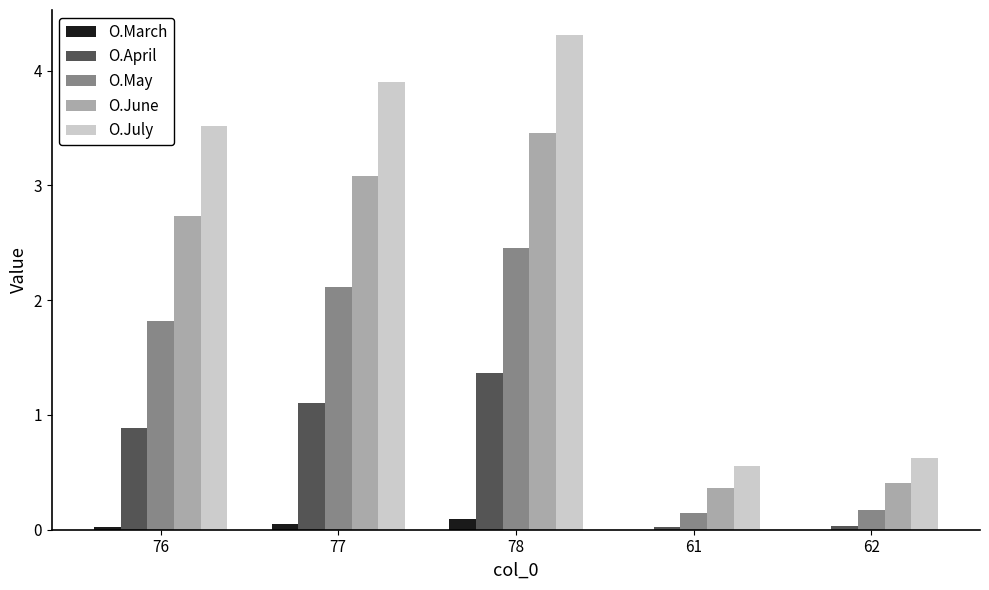

At which label does O.May reach its peak?

78